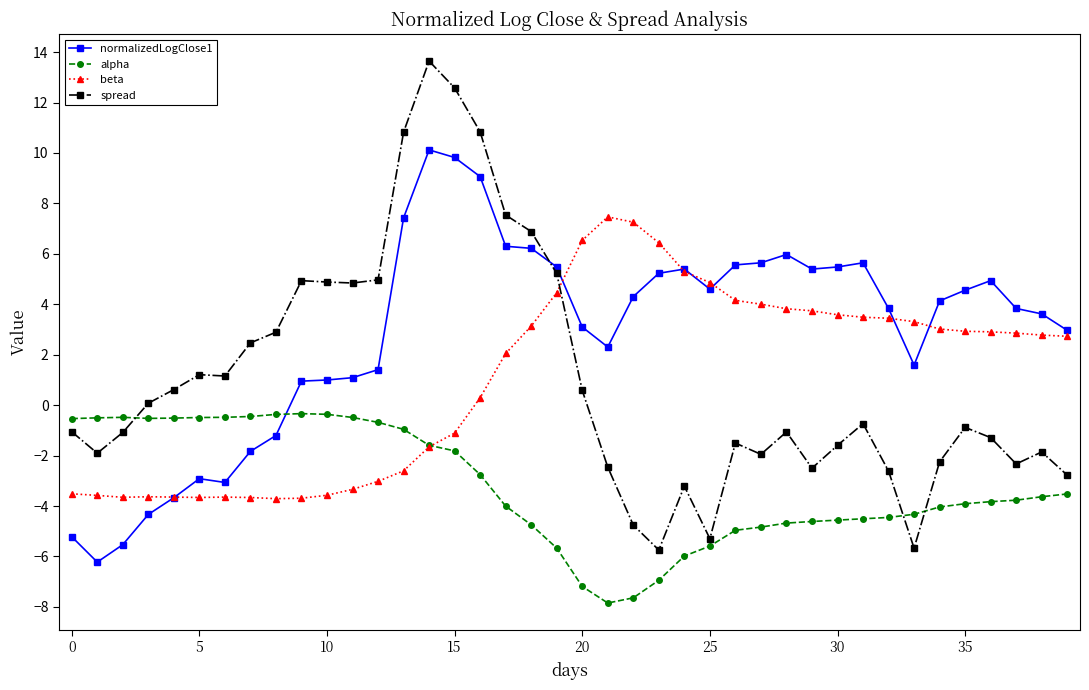

What is the value of the alpha point at the 14th from the left?

-1.0